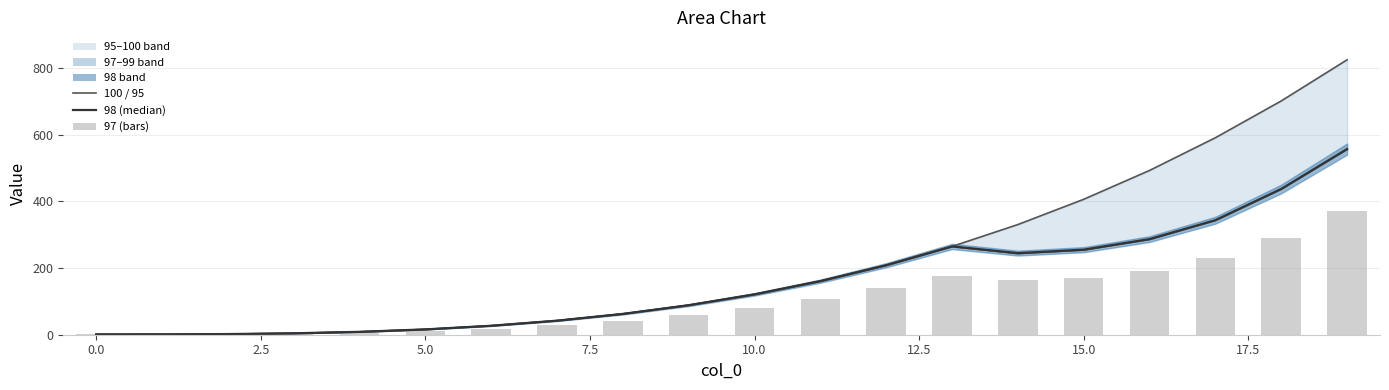

Is it true that 98 (median) equals 1.4 at 5.0?

False